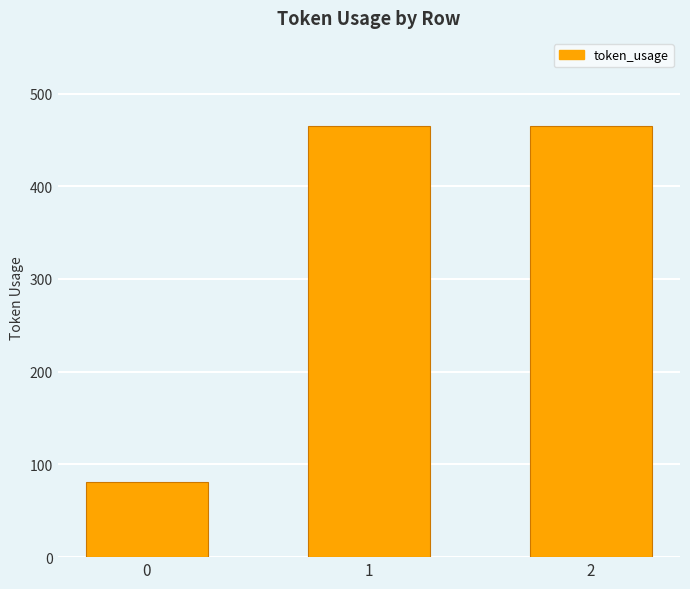

What is the sum of the values at 2 and 1?

930